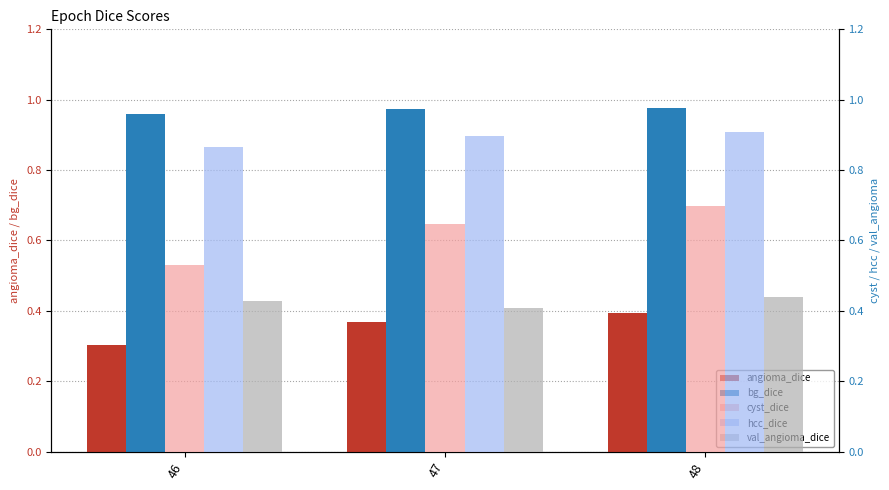

Reading right to left, list all the values displayed in this chart.

angioma_dice: 0.4	0.4	0.3
bg_dice: 1.0	1.0	1.0
cyst_dice: 0.7	0.6	0.5
hcc_dice: 0.9	0.9	0.9
val_angioma_dice: 0.4	0.4	0.4